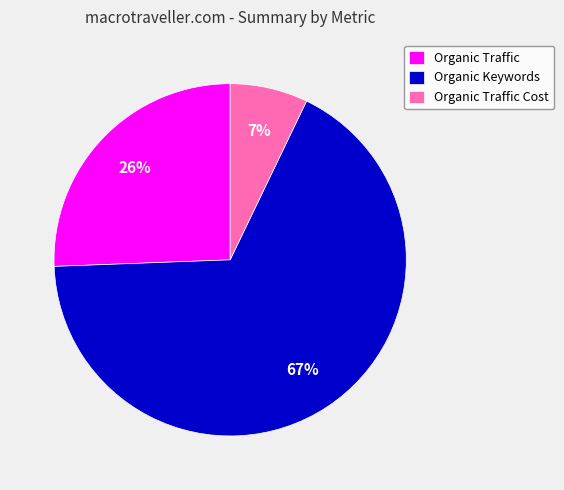

What is the largest slice in the pie chart?

Organic Keywords